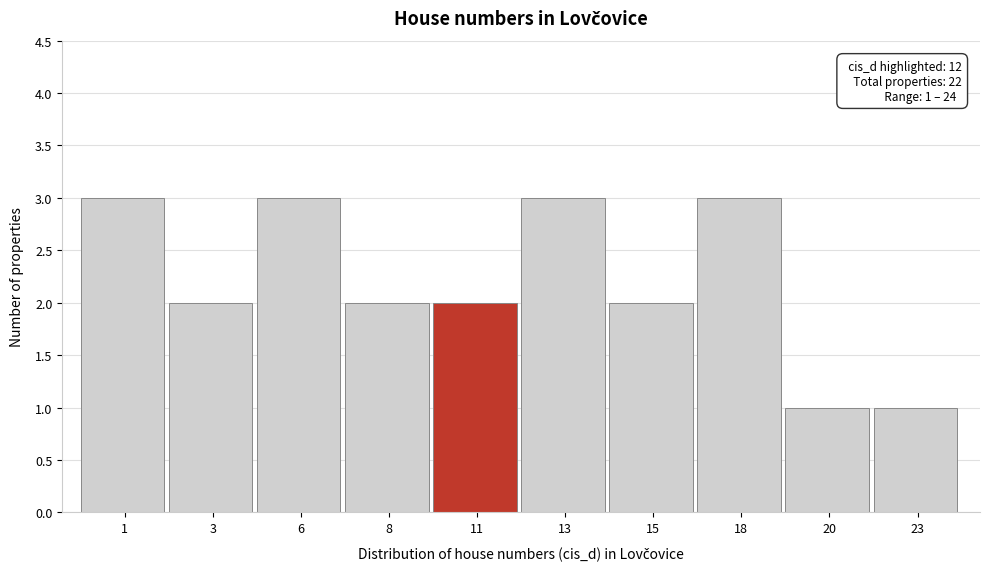

Reading left to right, list all the values displayed in this chart.

3	2	3	2	2	3	2	3	1	1